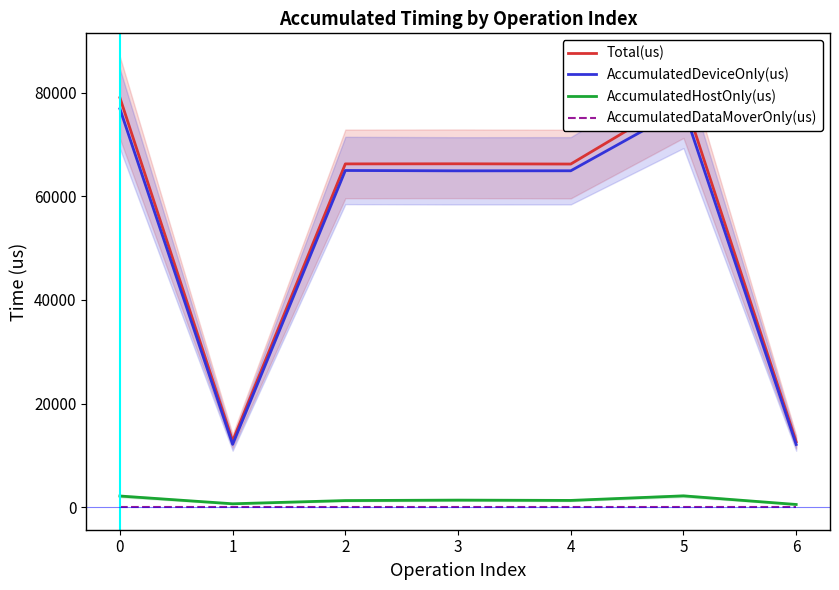

What is the difference between the maximum and minimum values in the AccumulatedDeviceOnly(us) series?

64902.9